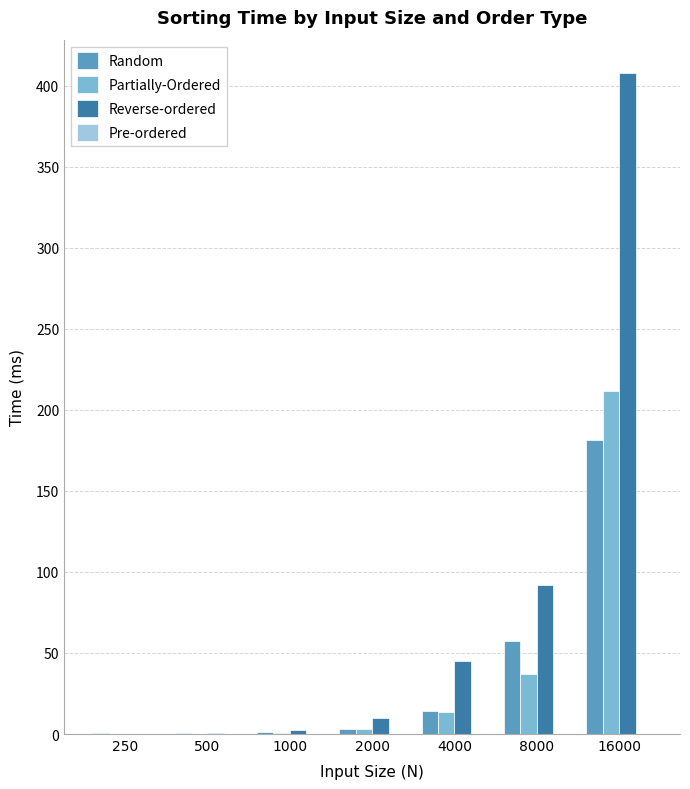

What is the greatest value displayed?

408.0